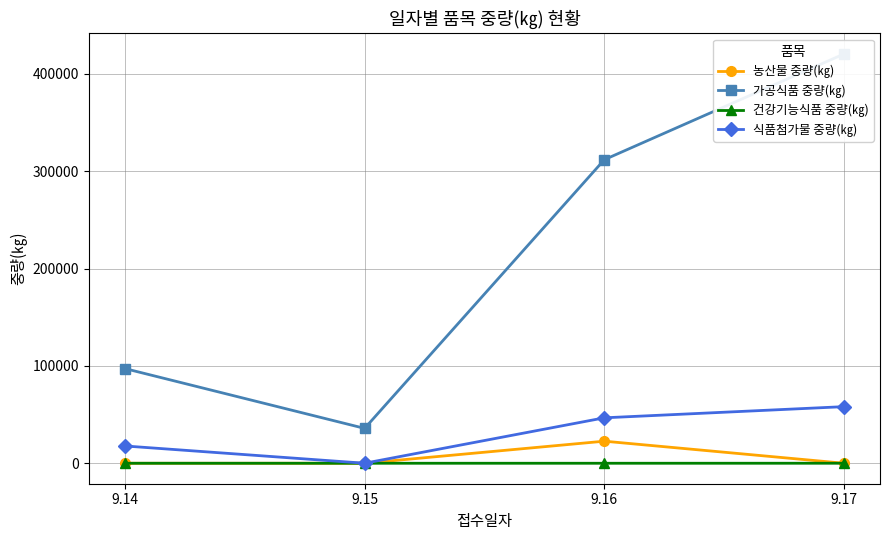

At which label does 가공식품 중량(㎏) reach its minimum?

9.15